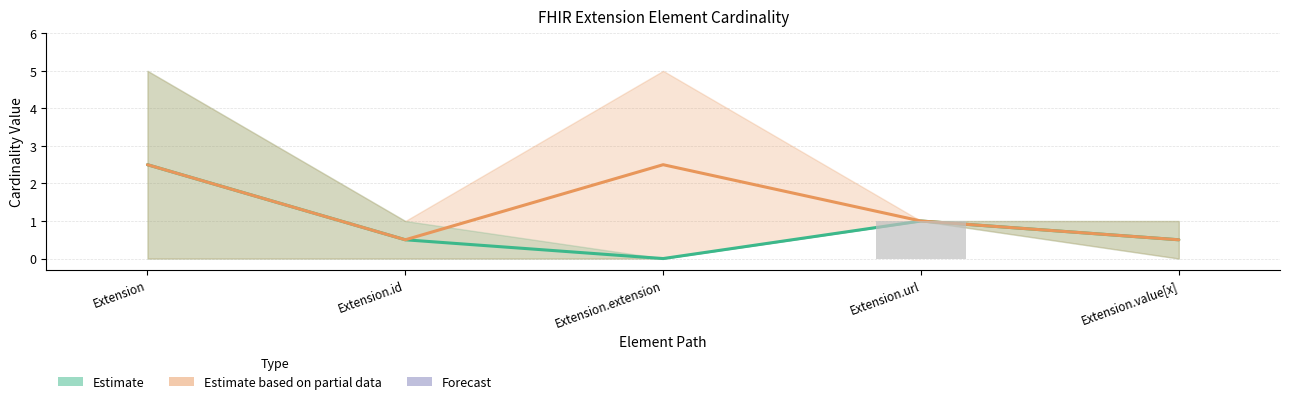

What position from the left is Extension.url?

4